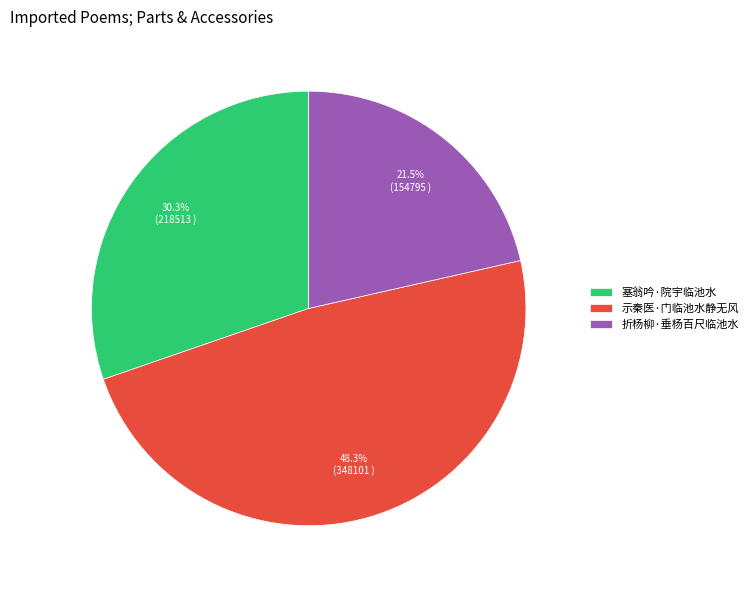

Does 塞翁吟·院宇临池水 represent more than half of the total?

No